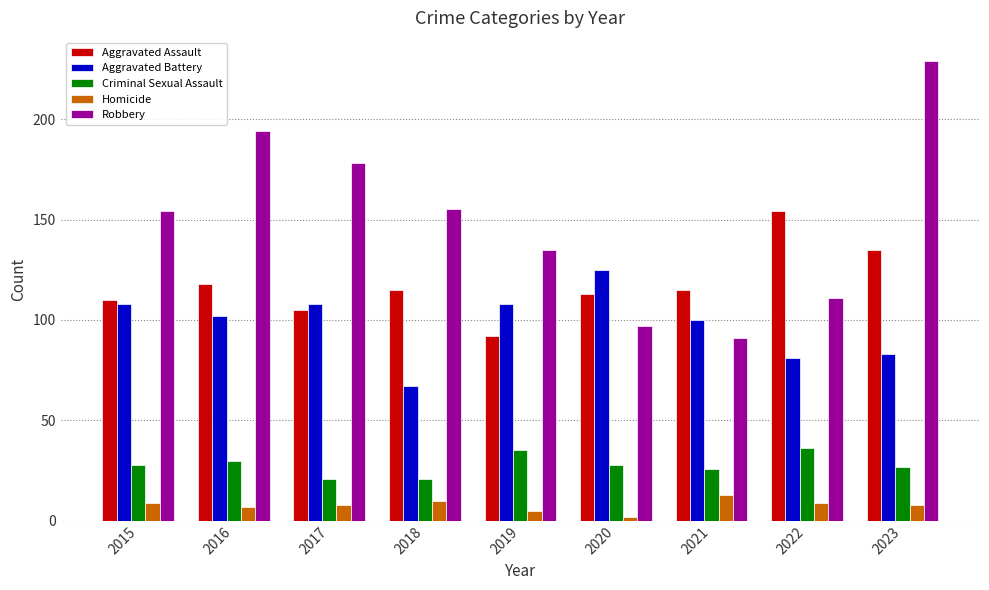

At 2023, list the series in order from largest to smallest.

Robbery, Aggravated Assault, Aggravated Battery, Criminal Sexual Assault, Homicide